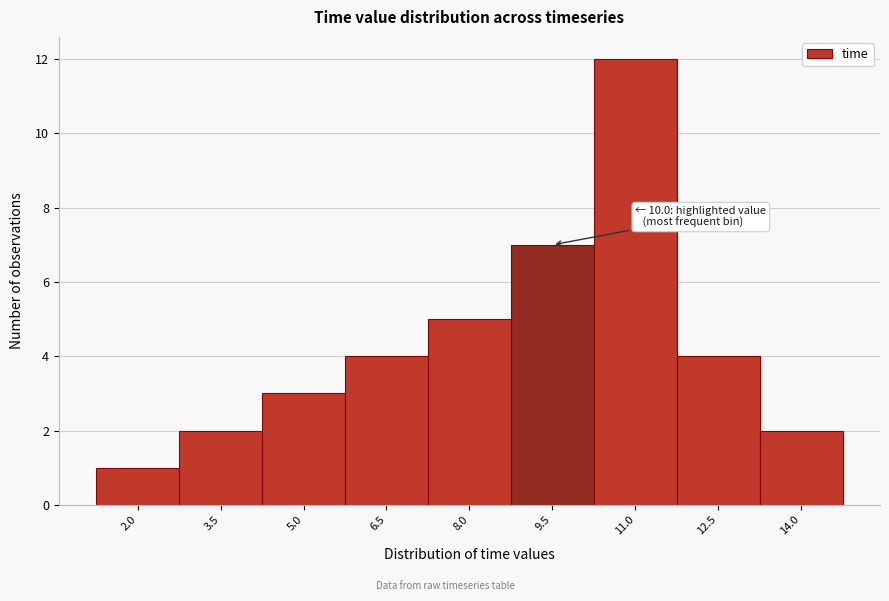

Reading left to right, extract all data points from this chart.

2.0=1	3.5=2	5.0=3	6.5=4	8.0=5	9.5=7	11.0=12	12.5=4	14.0=2